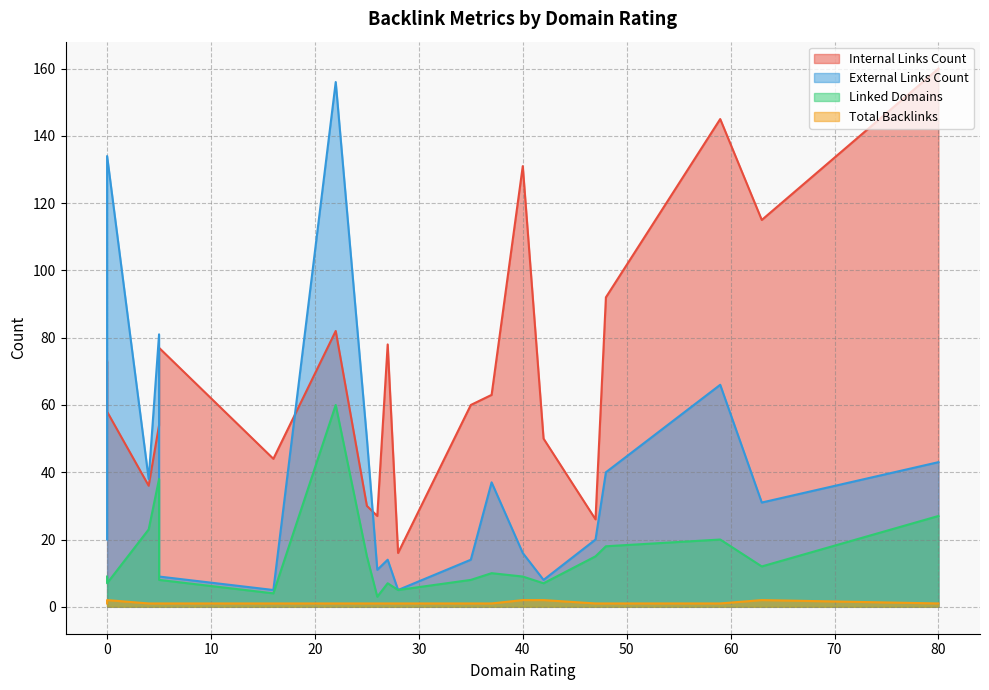

Rank the series at 40 from highest to lowest value.

Internal Links Count, External Links Count, Linked Domains, Total Backlinks